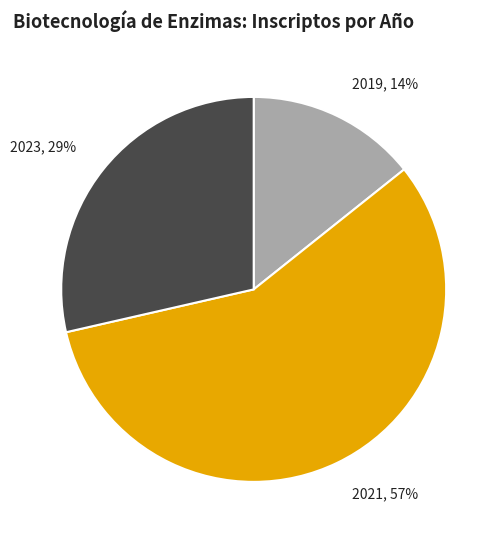

Count the number of slices in the pie.

3